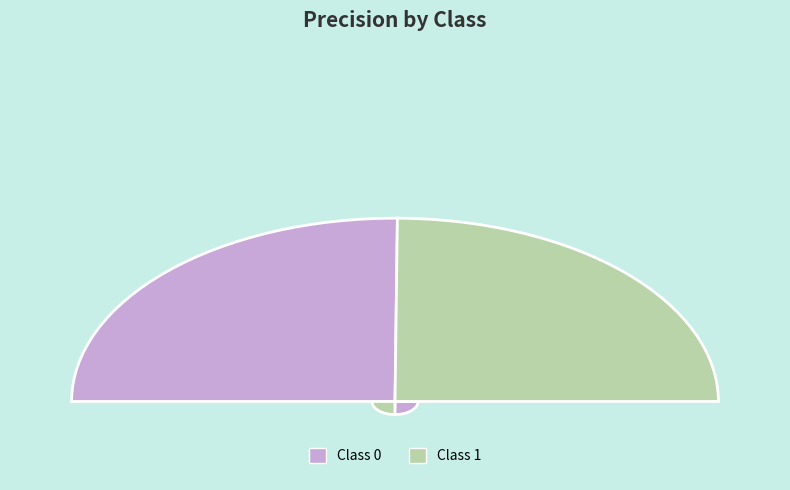

Is it true that 1 is 64% of the pie?

False